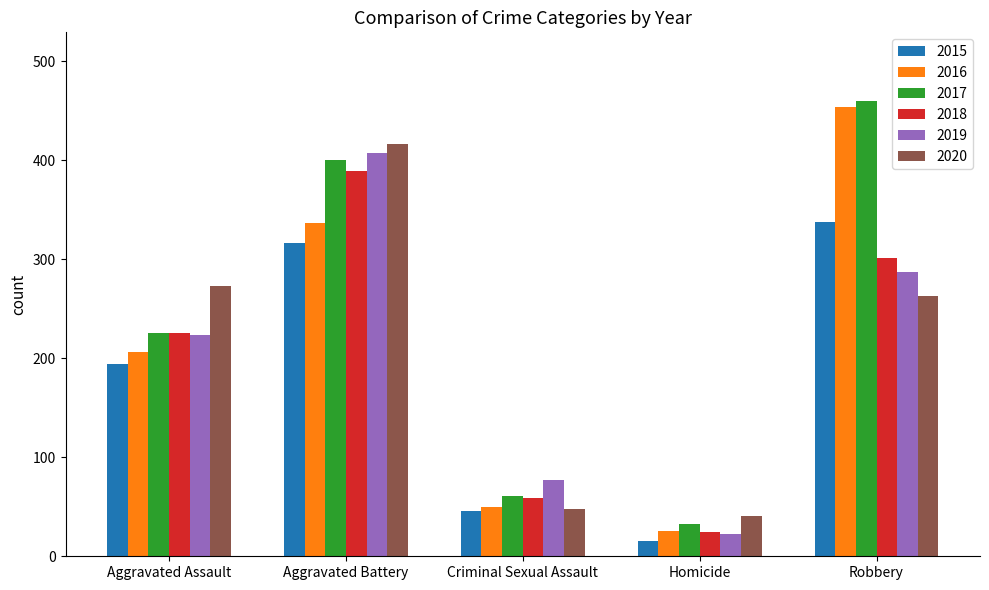

What is the label of the 4th bar from the right?

Aggravated Battery